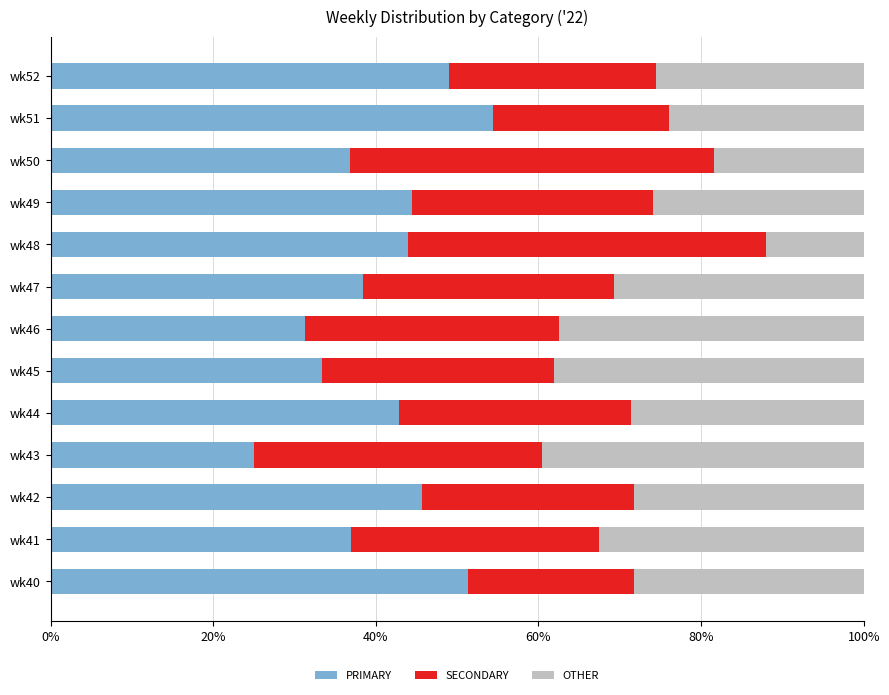

Which category has the highest value in the PRIMARY series?

wk51